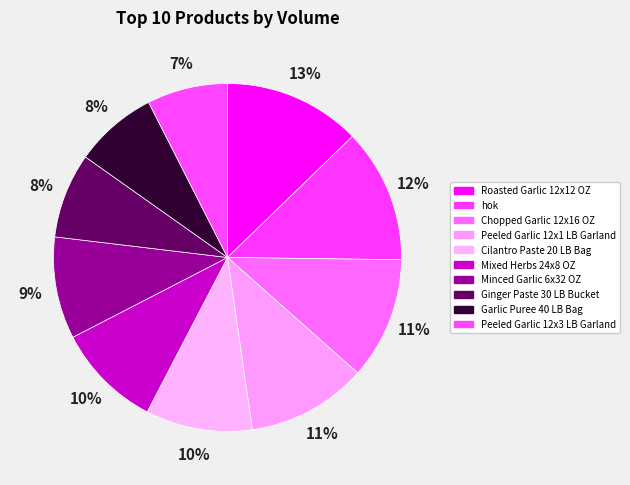

What portion of the pie excludes Ginger Paste 30 LB Bucket?

92.1%